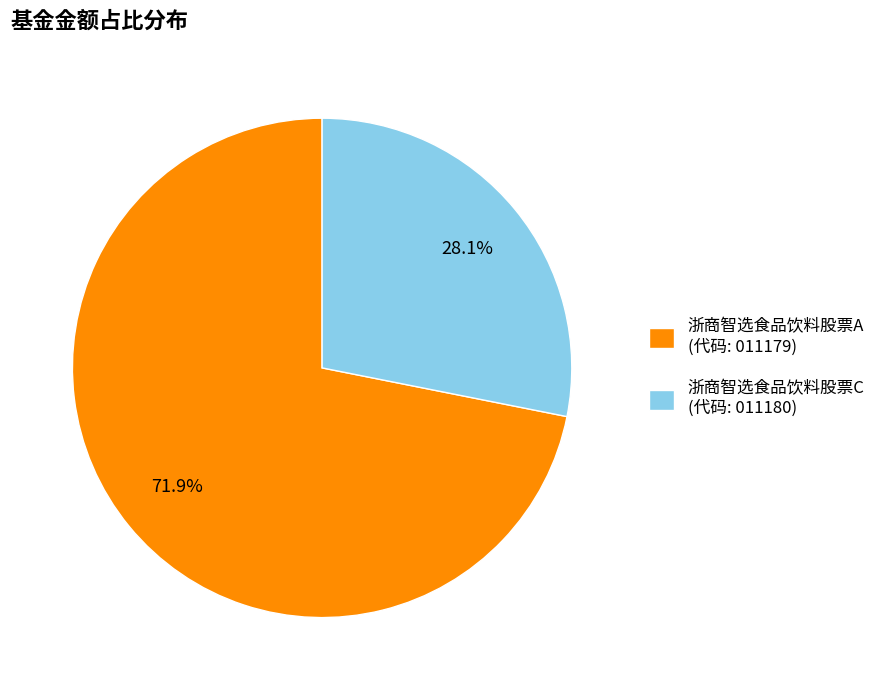

Rank the categories by value from lowest to highest.

浙商智选食品饮料股票C, 浙商智选食品饮料股票A